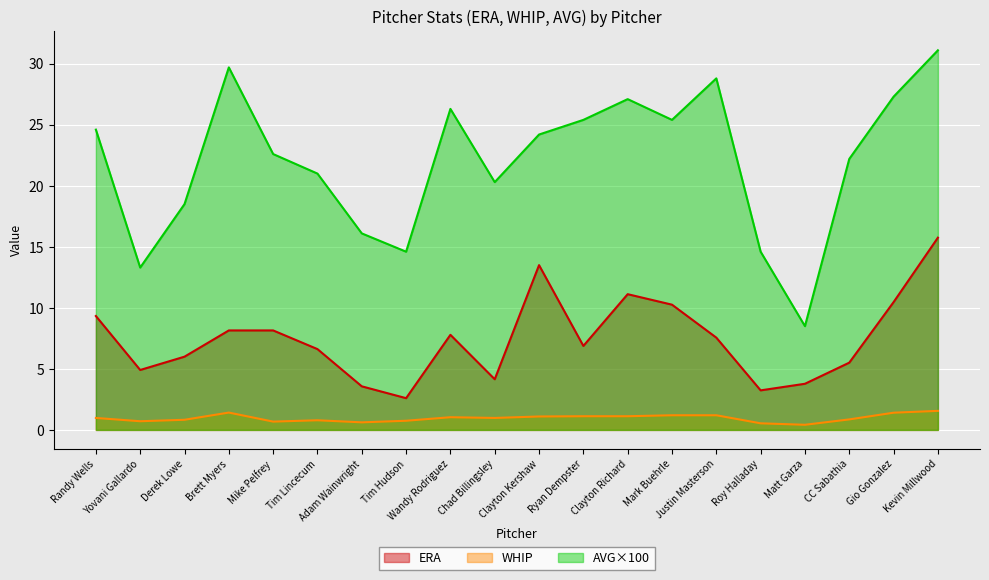

What position from the left is Matt Garza?

17